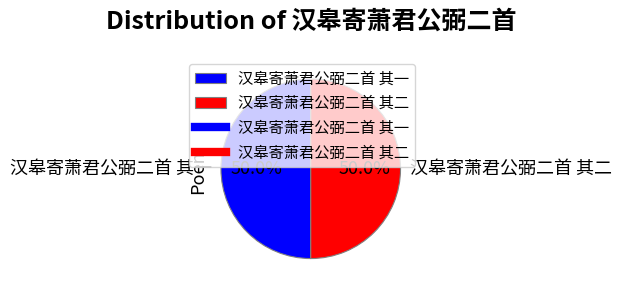

The 汉皋寄萧君公弼二首 其二 slice represents 50% of the pie. True or false?

True